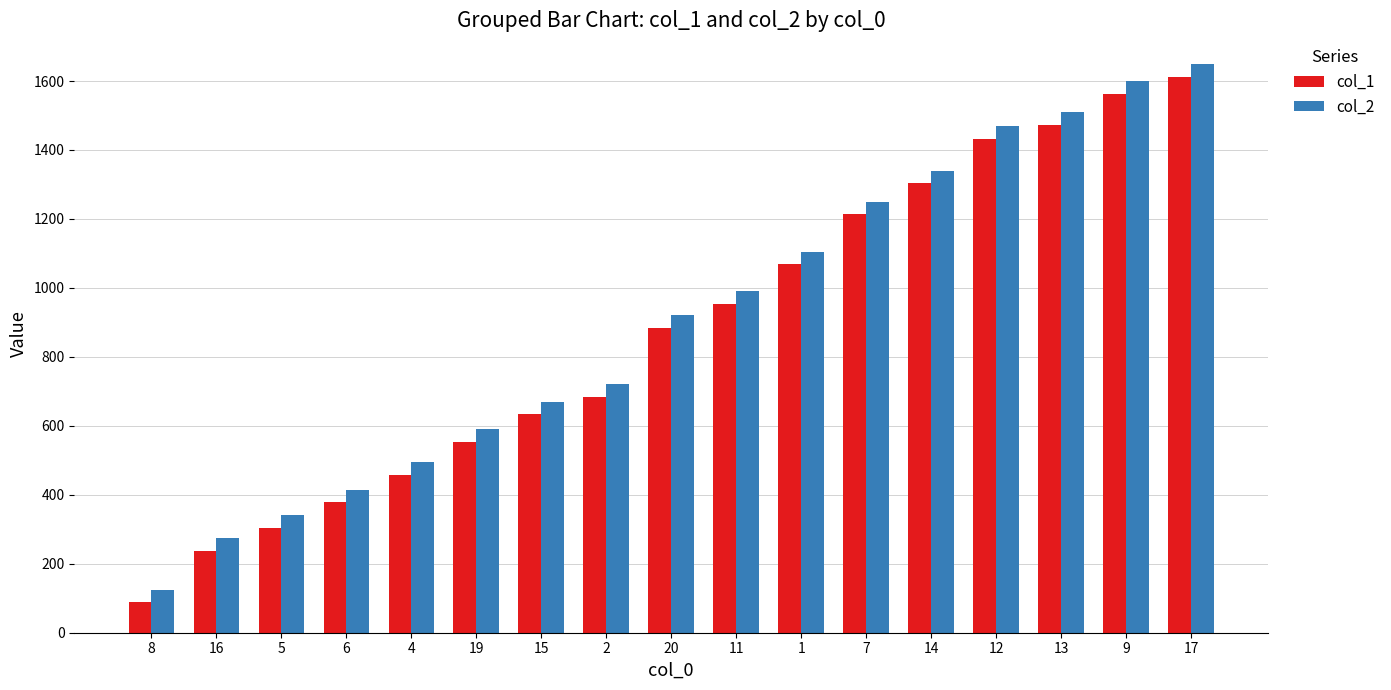

What is the label of the 9th bar from the right?

20